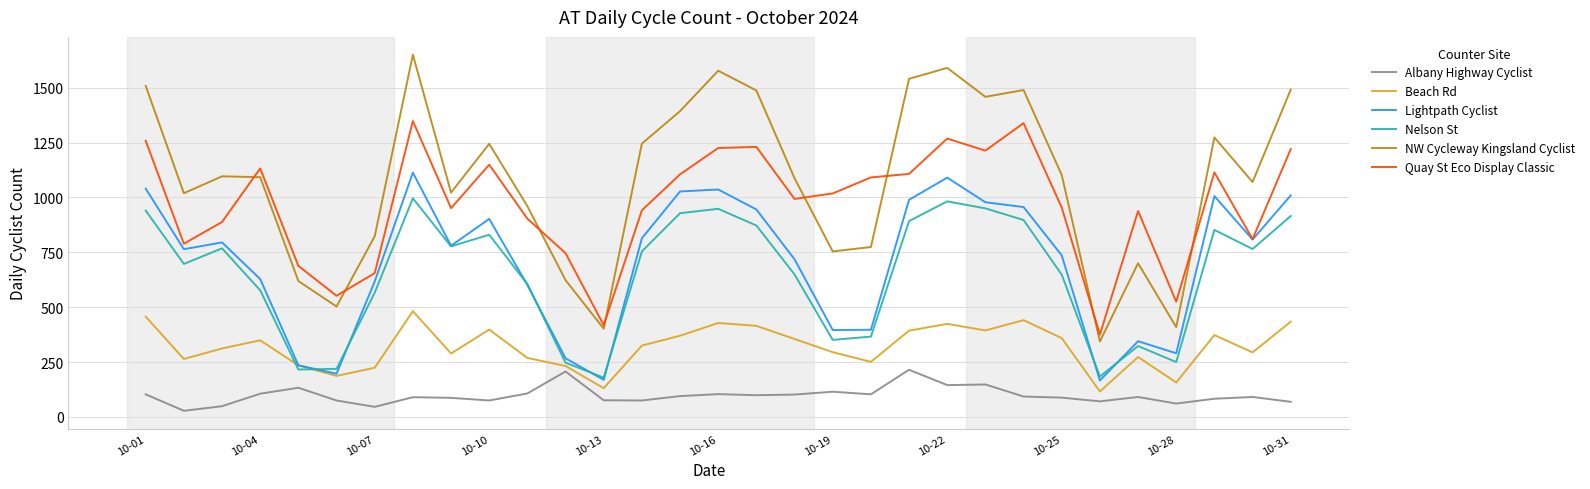

Which series has the largest range (max minus min)?

NW Cycleway Kingsland Cyclist